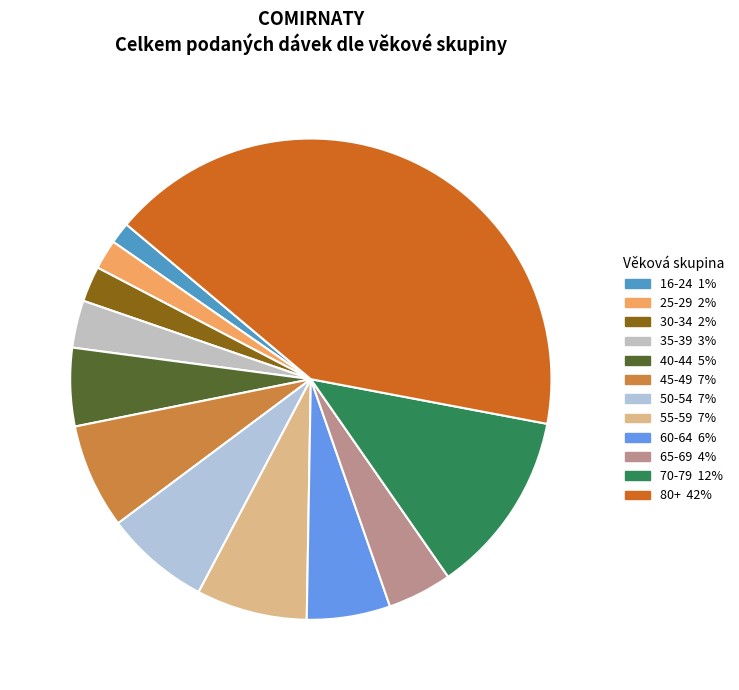

How many slices are in this pie chart?

12